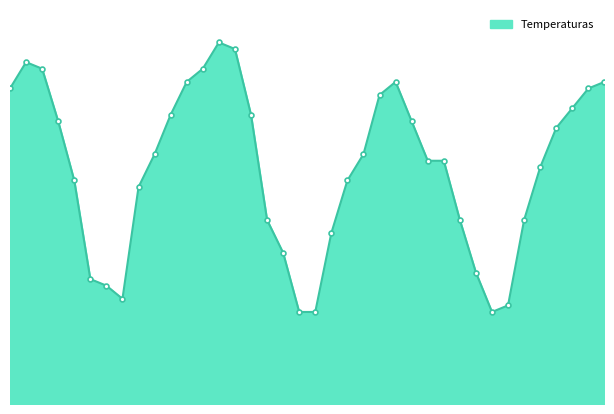

Does the chart have visible grid lines?

No